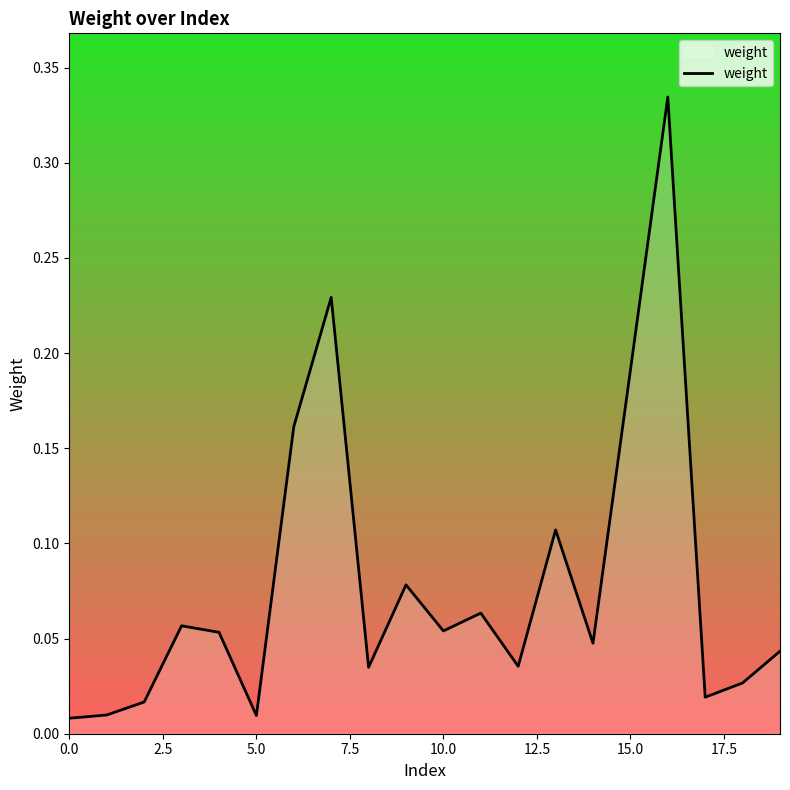

How many lines are shown in the chart?

1